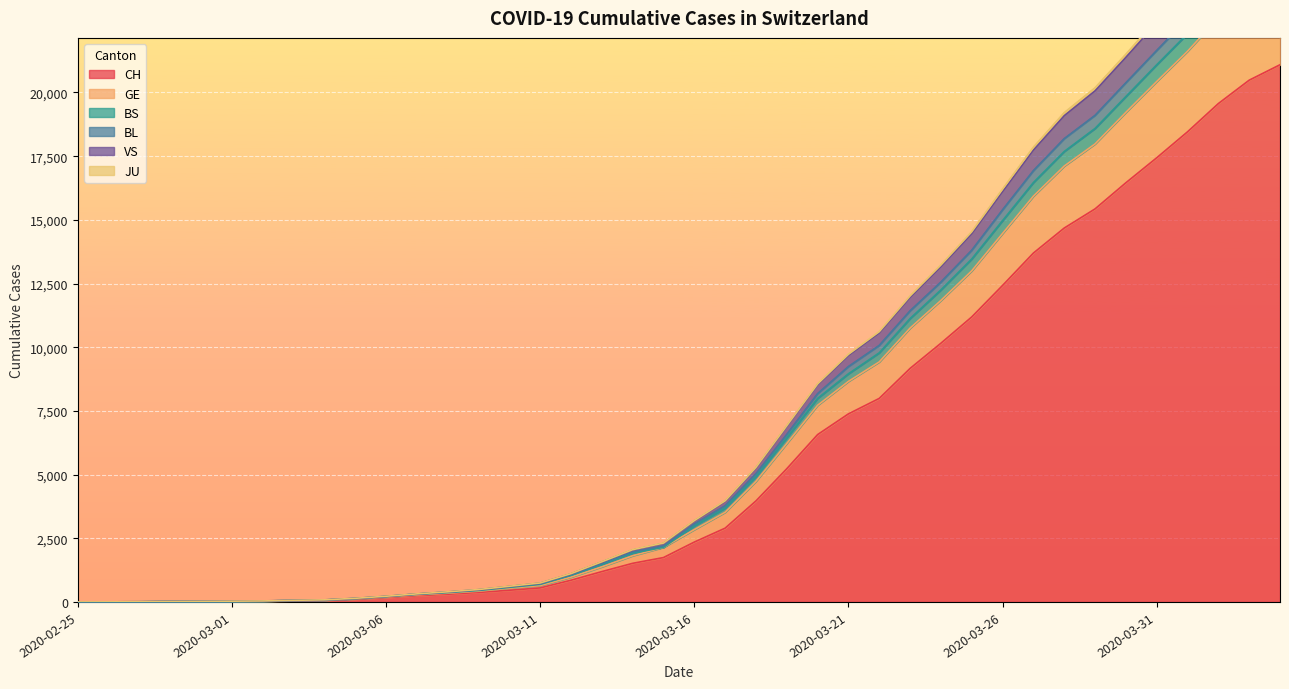

How many lines are shown in the chart?

6